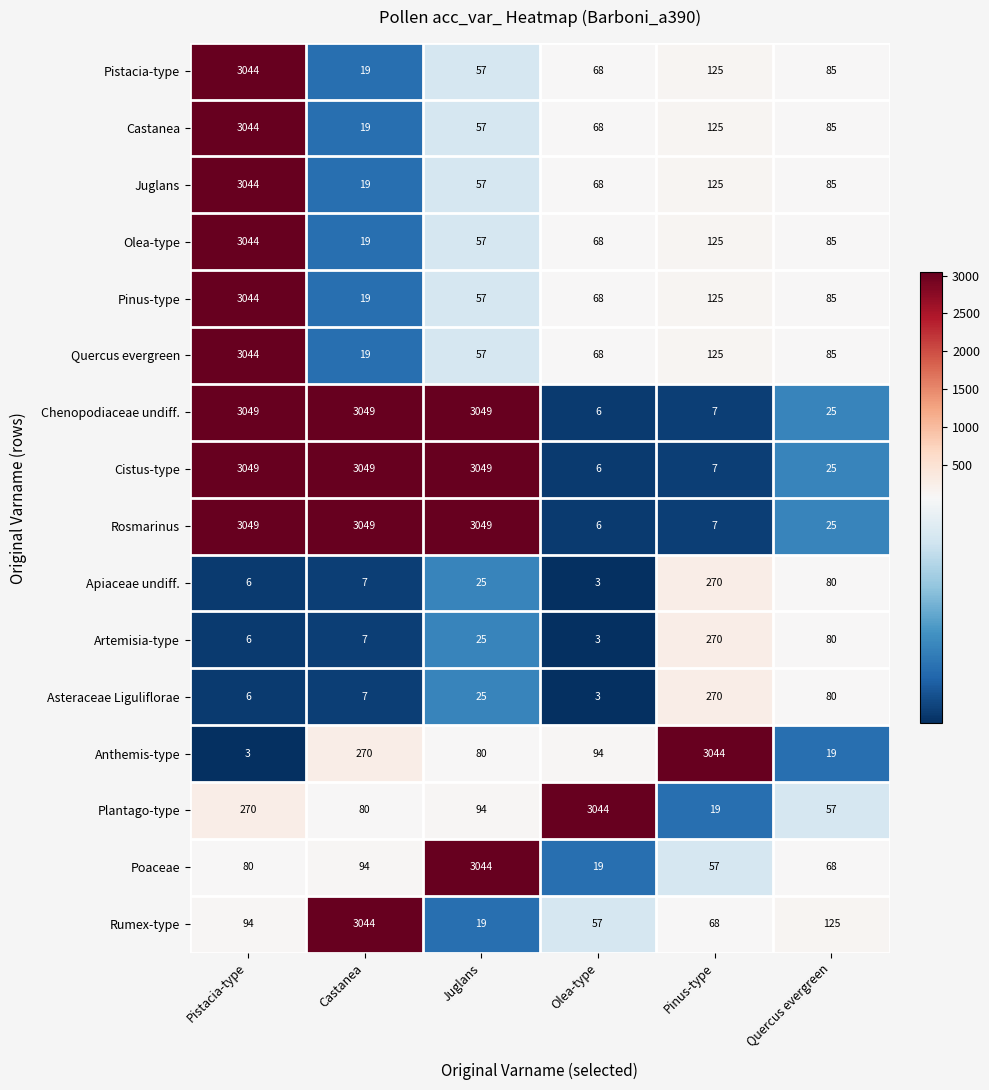

Read the Olea-type value at Olea-type, to the nearest 10.

70